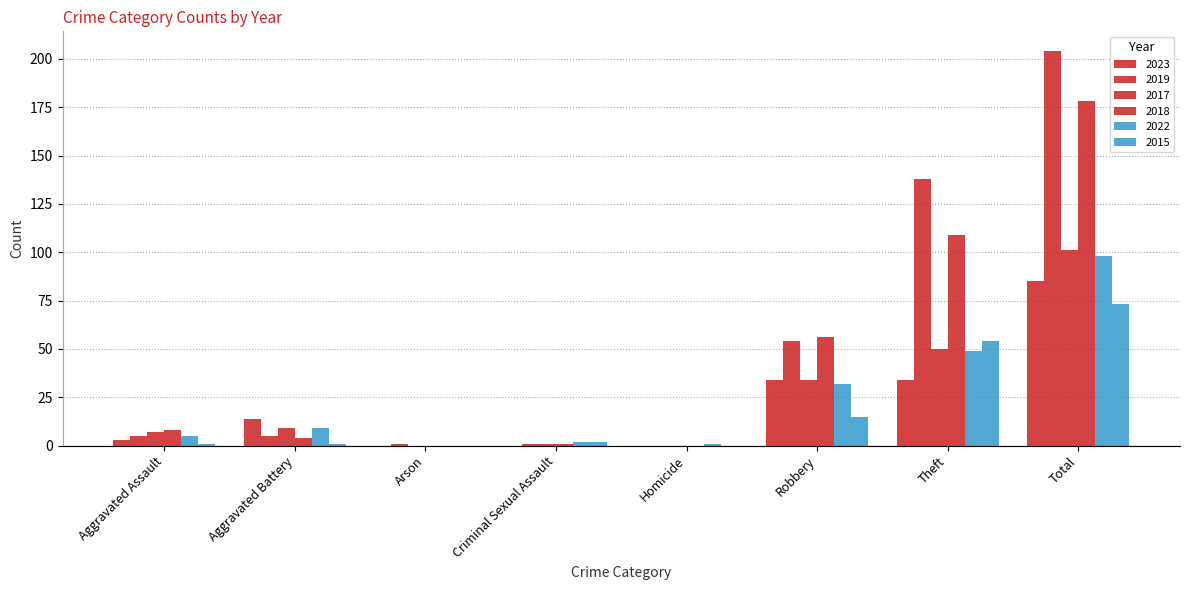

What position from the left is Theft?

7